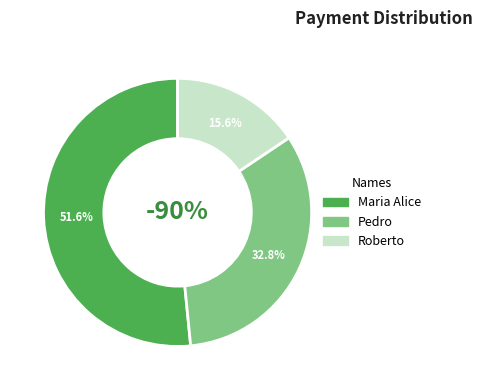

Which slice represents more than half of the pie?

Maria Alice